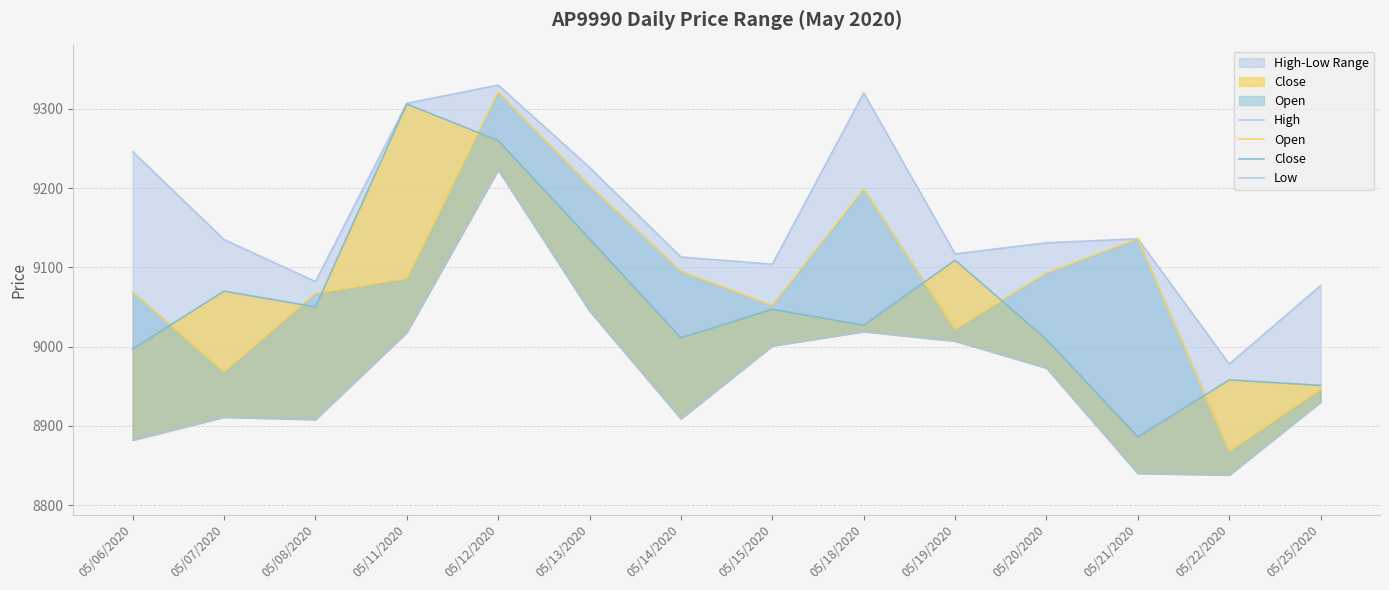

True or false: High and Close intersect in this chart.

False